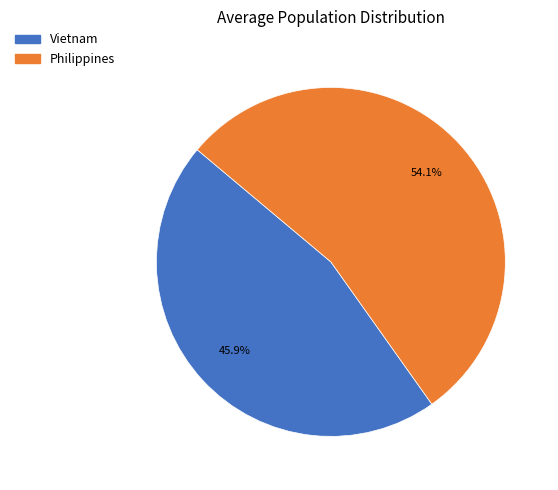

Which slice represents more than half of the pie?

Philippines